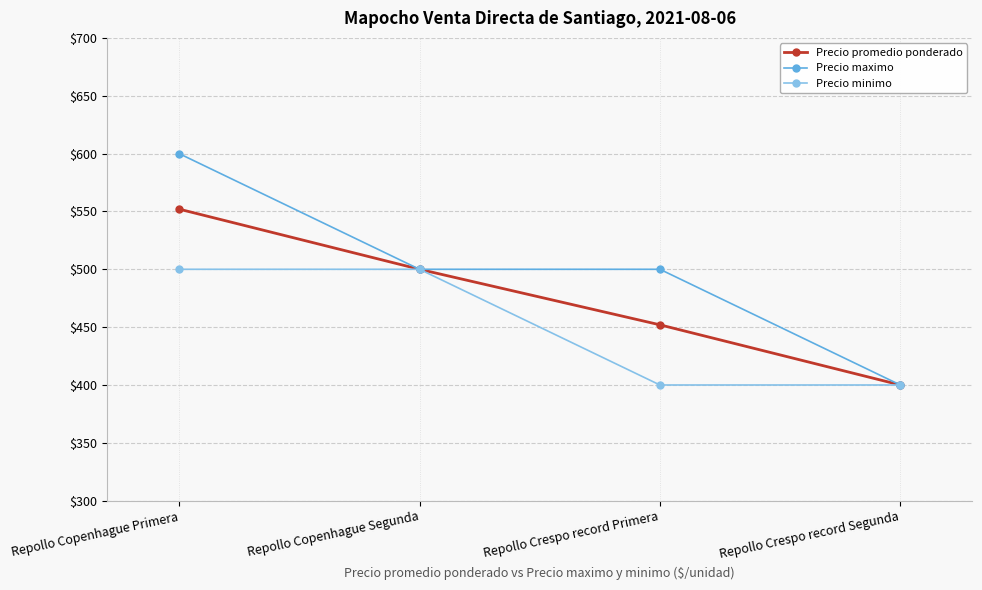

At which label does Precio maximo reach its peak?

Repollo Copenhague Primera